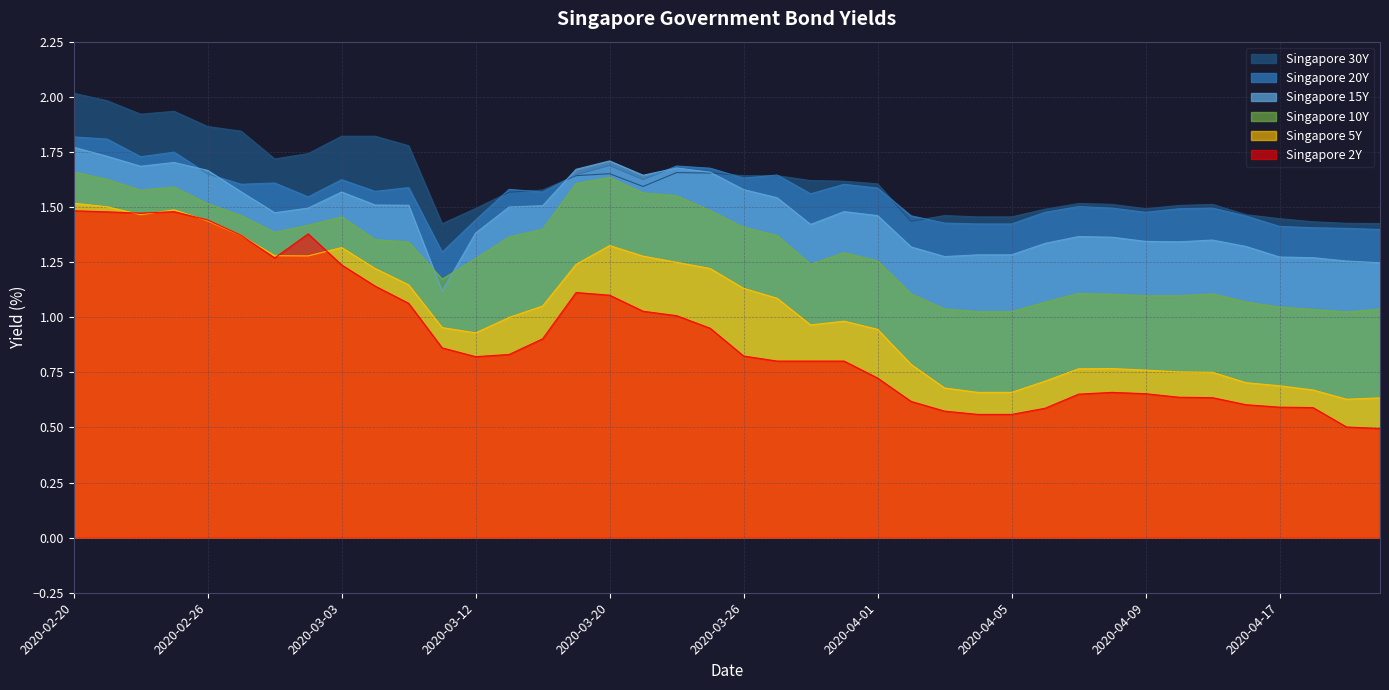

What is the difference between the second highest and minimum values in the Singapore 30Y series?

0.6